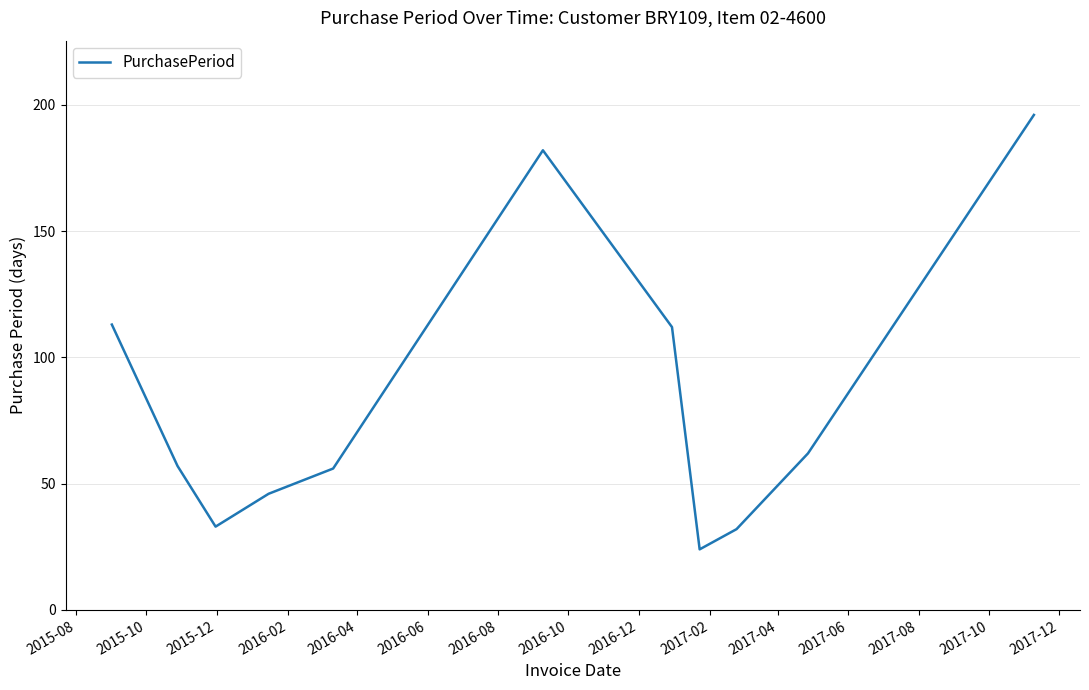

What is the maximum value shown in the chart?

196